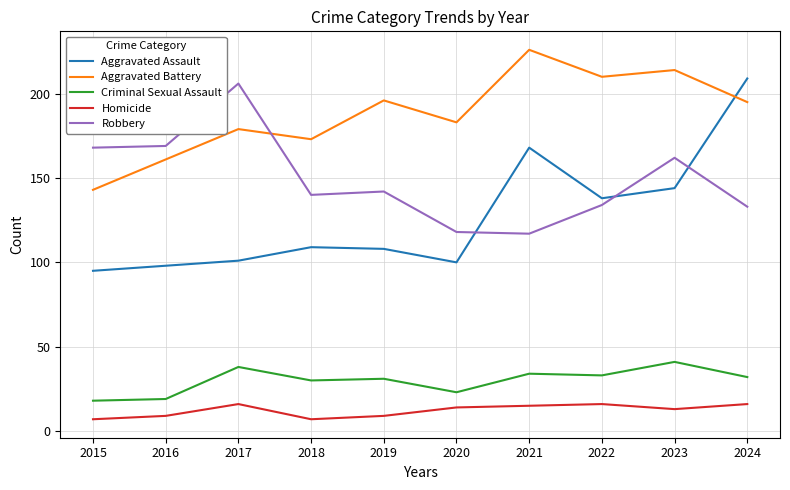

How many interior local valleys does the Aggravated Battery series have?

3